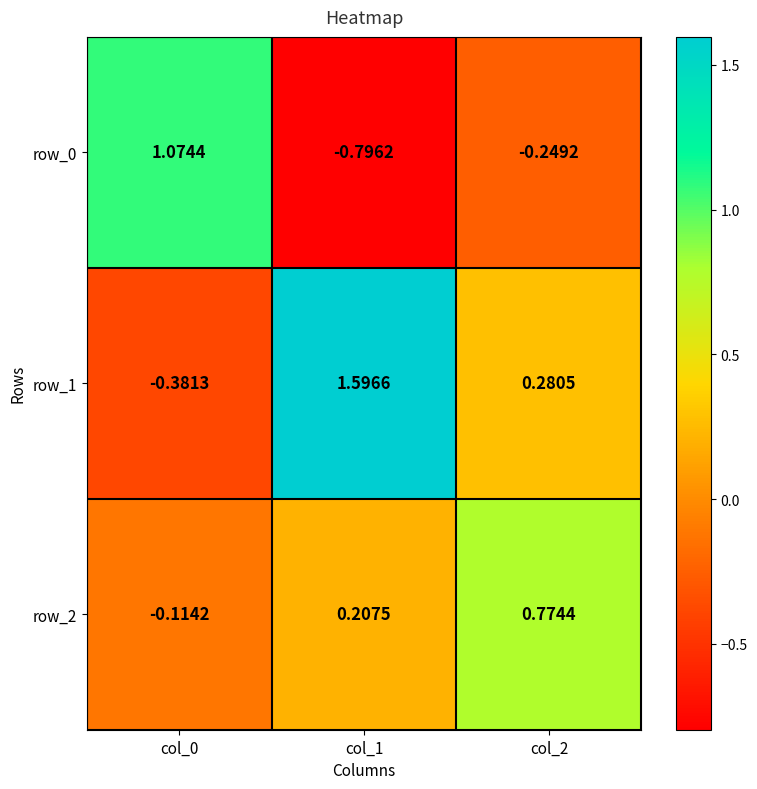

What is the lowest value of the row_0 series?

-0.8